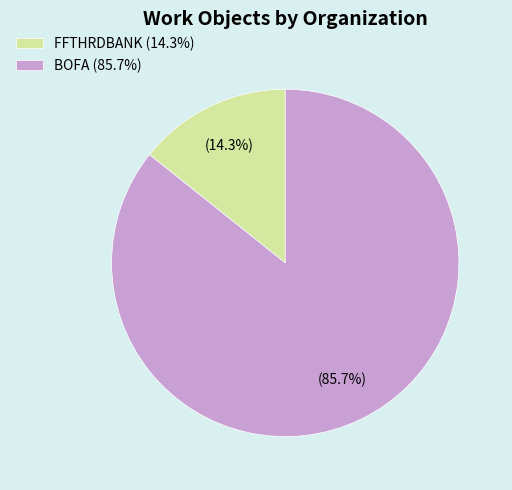

Rank the categories by value from highest to lowest.

BOFA (85.7%), FFTHRDBANK (14.3%)